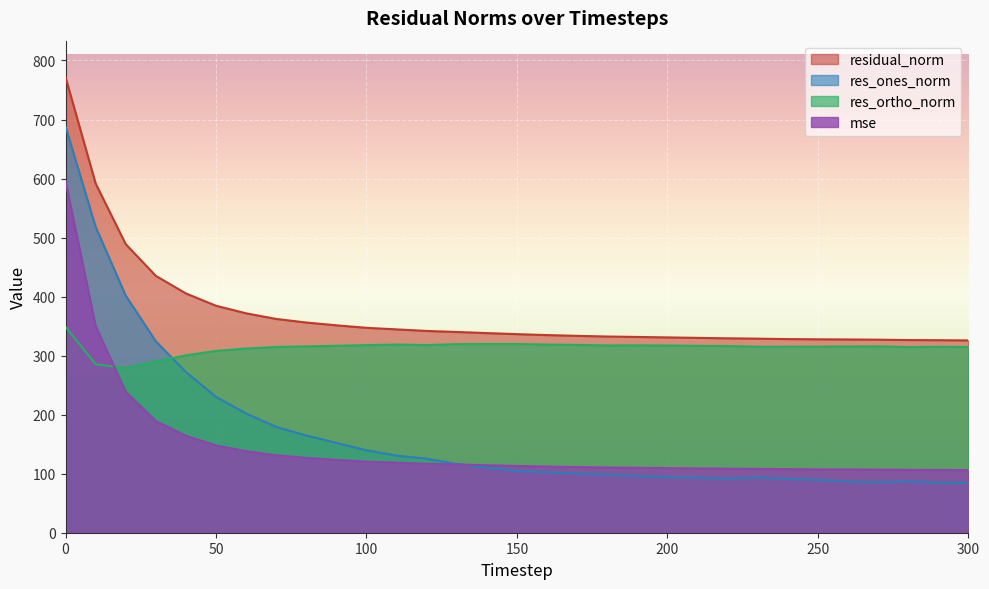

How many values in the res_ortho_norm series are below 315?

10